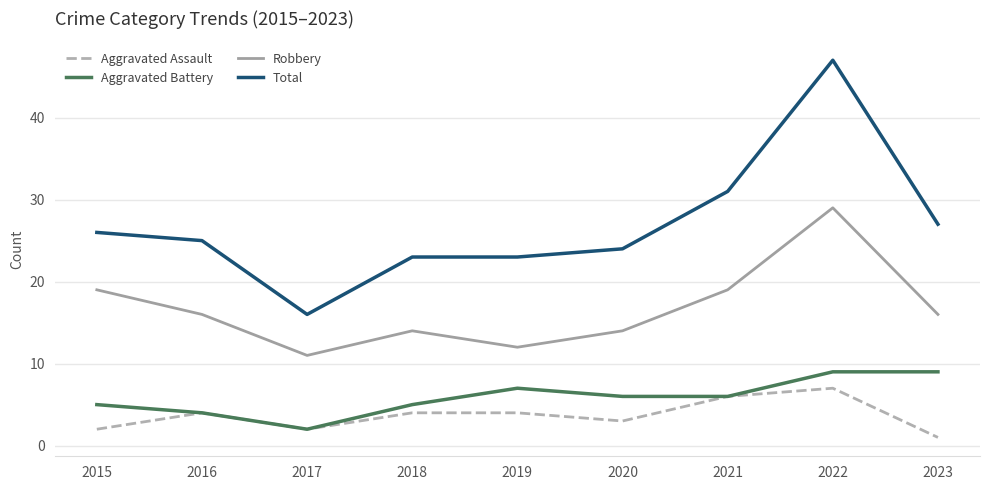

True or false: Aggravated Assault and Total cross at least once.

False